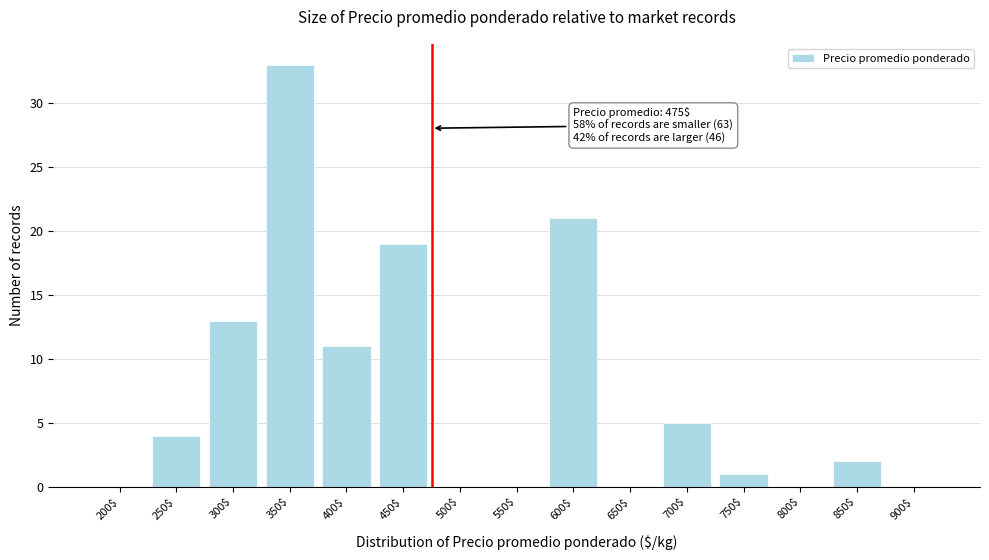

Is it true that the value at 800$ is -12?

False